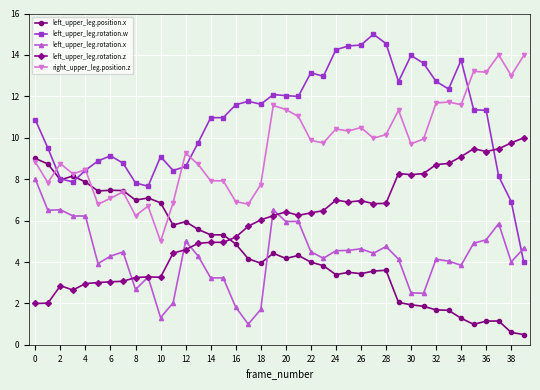

What is the value of the left_upper_leg.rotation.z point at the 9th from the left?

3.3